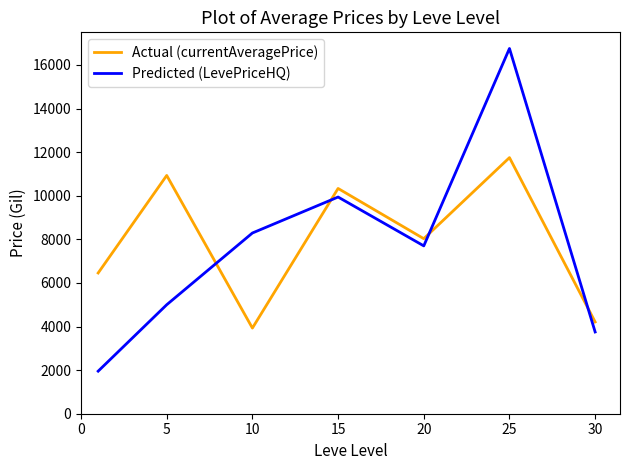

How many interior local peaks does the Actual (currentAveragePrice) series have?

3